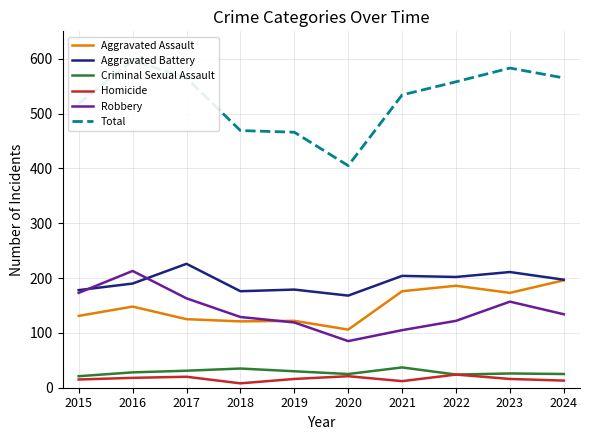

Rank the series at 2016 from highest to lowest value.

Total, Robbery, Aggravated Battery, Aggravated Assault, Criminal Sexual Assault, Homicide